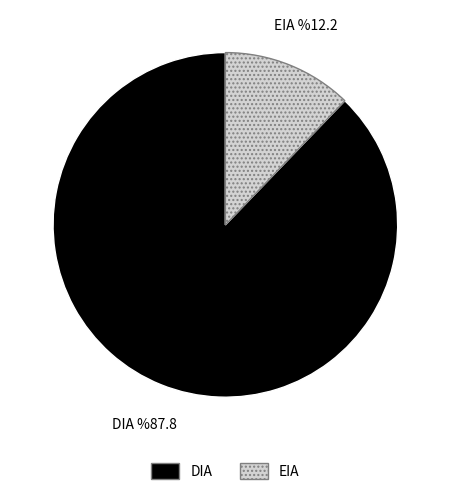

True or false: DIA accounts for 94% of the total.

False